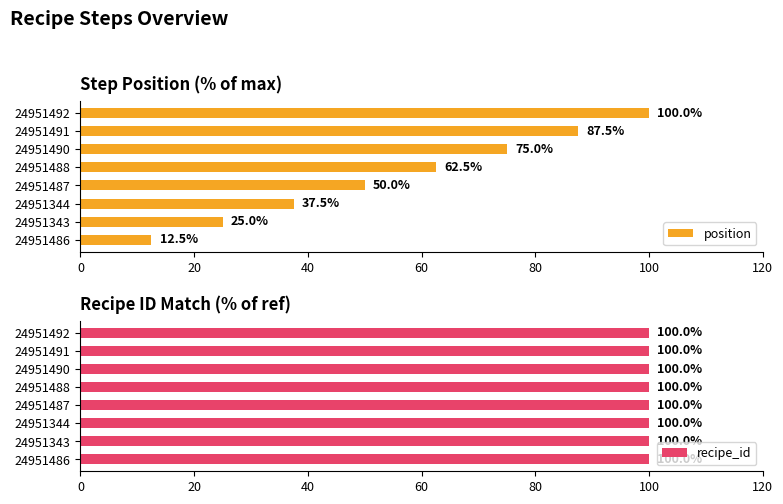

At which label does position reach its minimum?

24951486